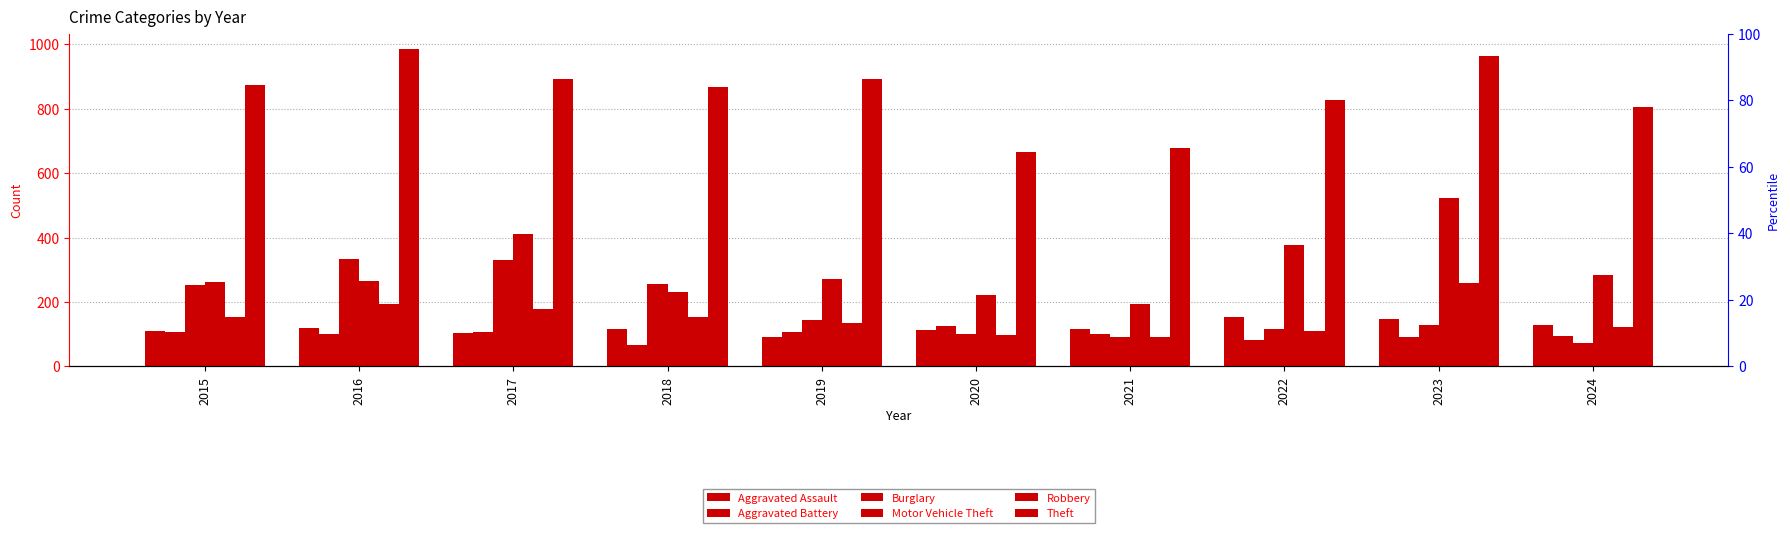

Where does the Aggravated Assault series first go above 115?

2016